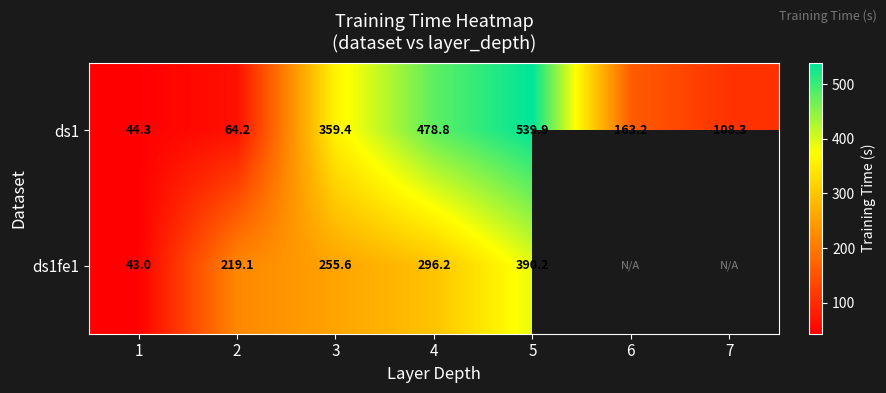

Which category has the lowest value across all series?

1